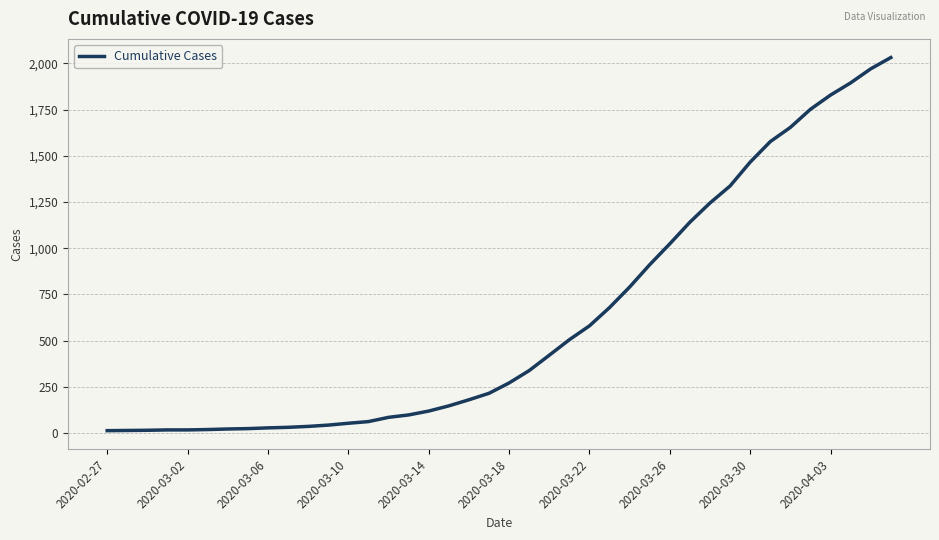

What is the difference between the maximum and minimum values?

2019